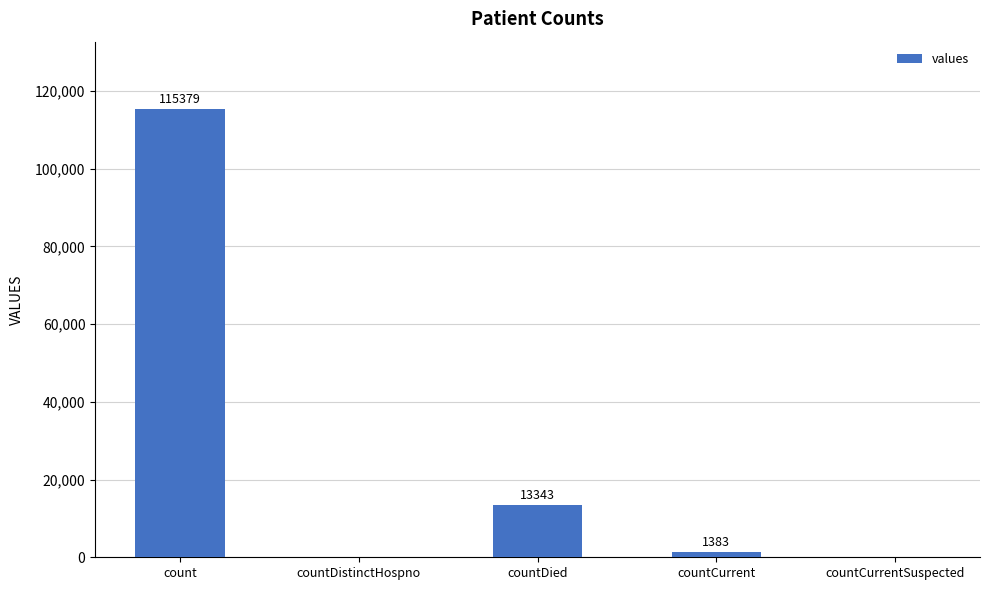

Which has a higher value, count or countDistinctHospno?

count